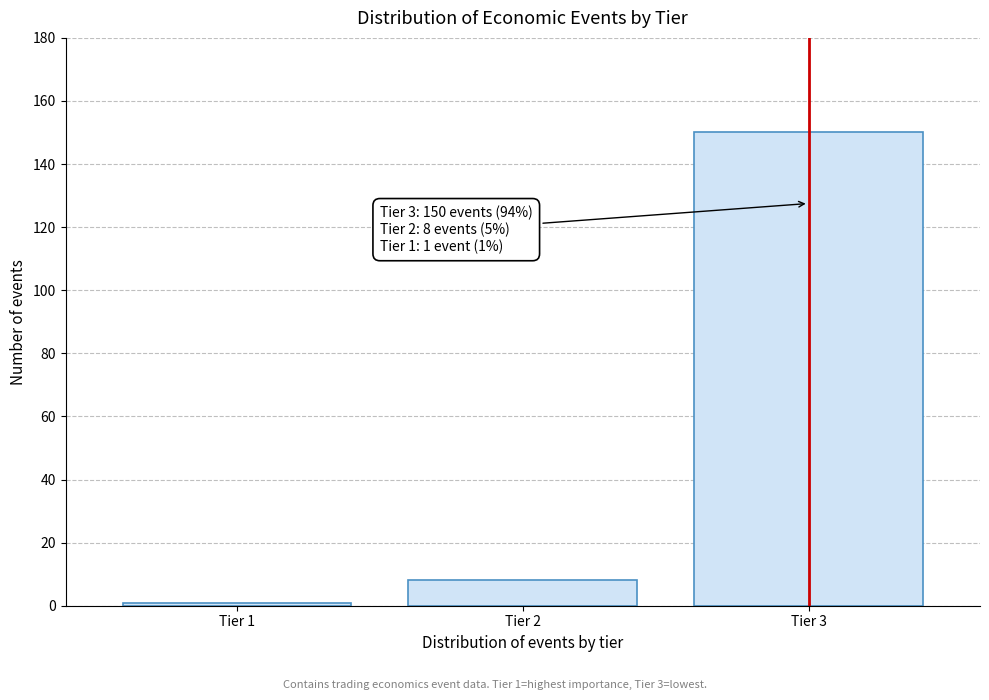

Reading left to right, extract all data points from this chart.

1	8	150